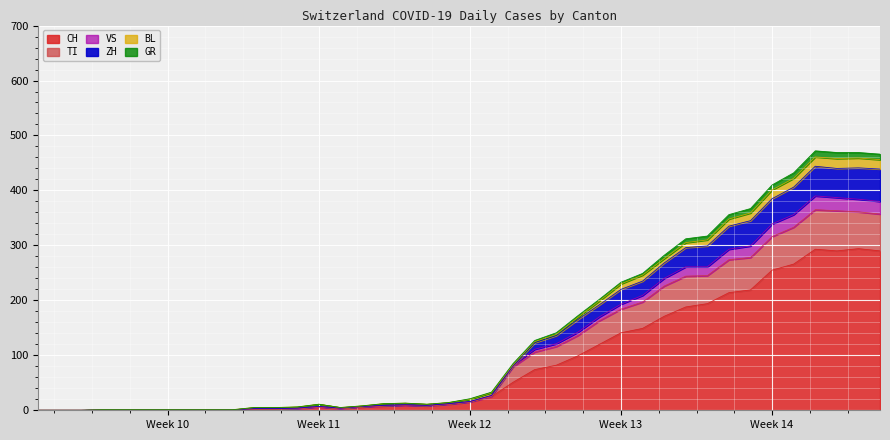

True or false: CH and ZH intersect in this chart.

False